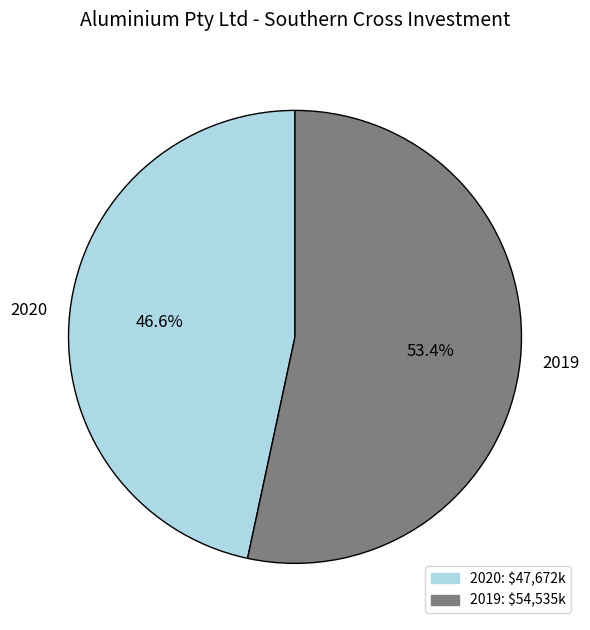

How much of the chart is everything except 2020?

53.4%